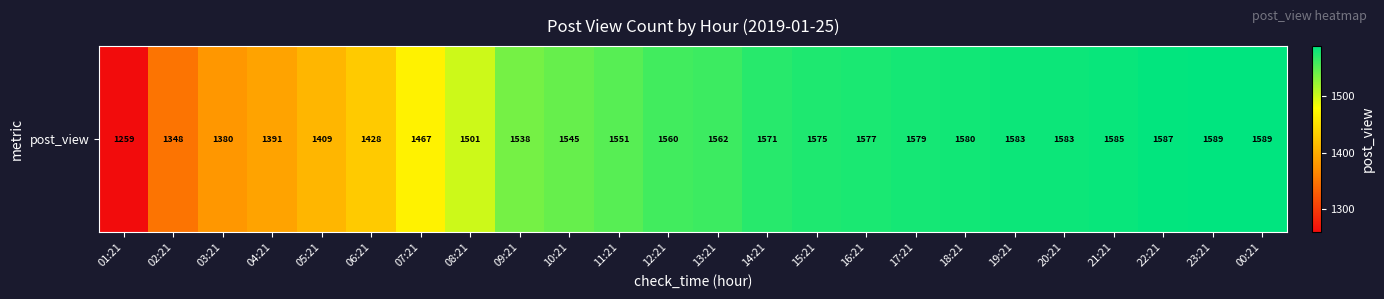

Reading left to right, what are all the values shown in this chart?

01:21=1259	02:21=1348	03:21=1380	04:21=1391	05:21=1409	06:21=1428	07:21=1467	08:21=1501	09:21=1538	10:21=1545	11:21=1551	12:21=1560	13:21=1562	14:21=1571	15:21=1575	16:21=1577	17:21=1579	18:21=1580	19:21=1583	20:21=1583	21:21=1585	22:21=1587	23:21=1589	00:21=1589